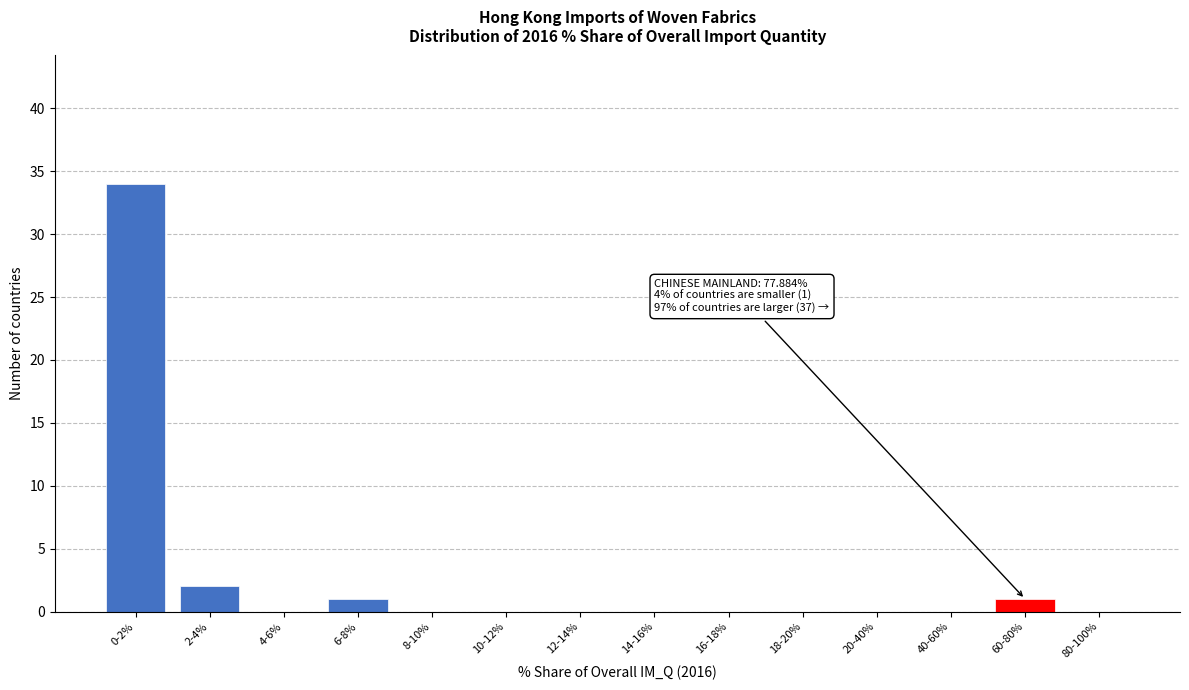

Reading left to right, transcribe all the data shown in this chart.

0-2%=34	2-4%=2	4-6%=0	6-8%=1	8-10%=0	10-12%=0	12-14%=0	14-16%=0	16-18%=0	18-20%=0	20-40%=0	40-60%=0	60-80%=1	80-100%=0